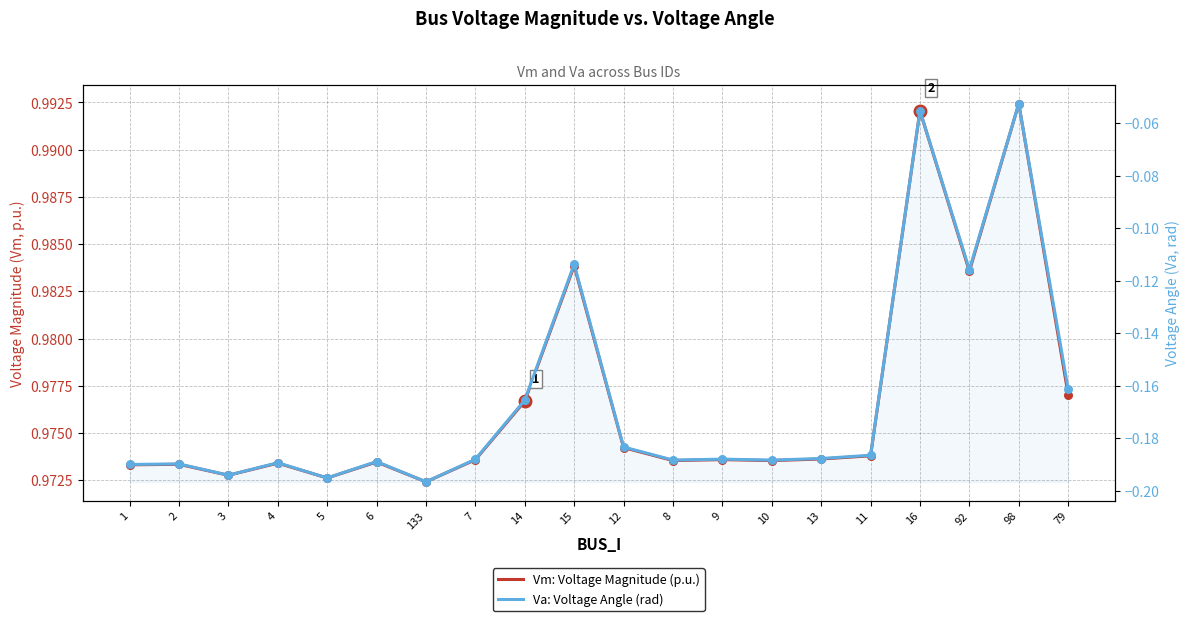

Which series has the largest Y range (max minus min)?

Va: Voltage Angle (rad)